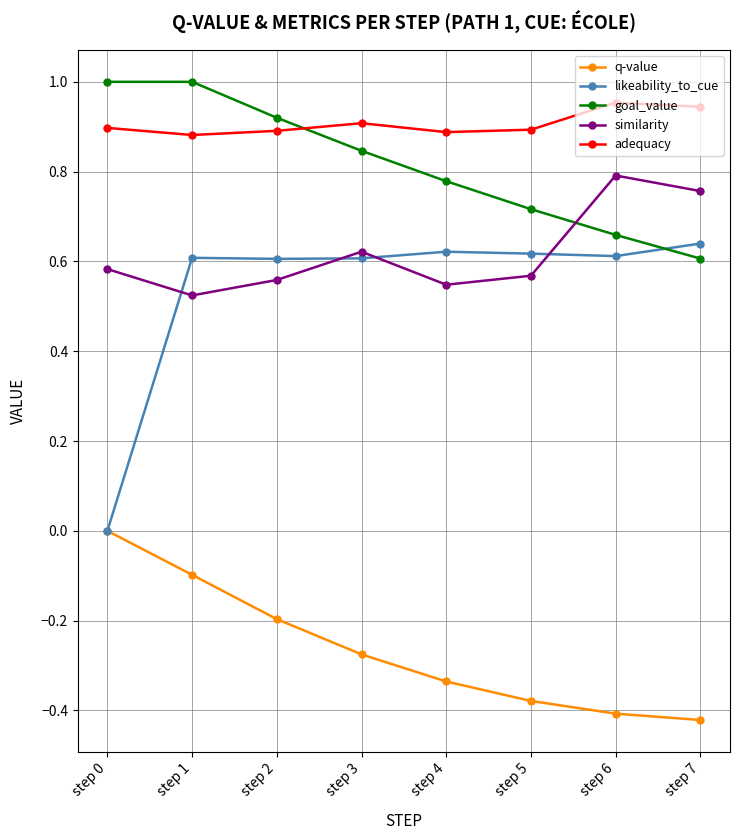

List the series in order of their peak value, highest first.

goal_value, adequacy, similarity, likeability_to_cue, q-value